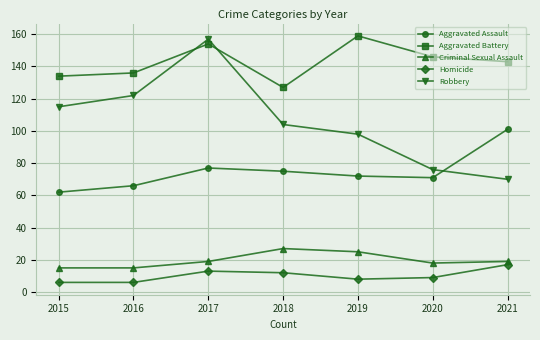

How many interior local peaks does the Homicide series have?

1